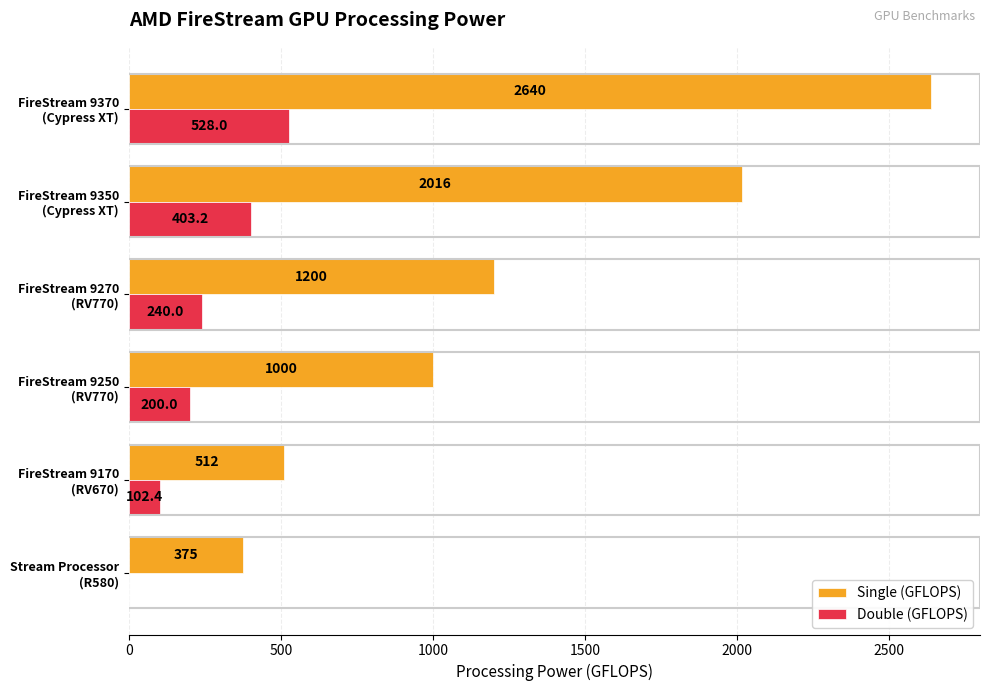

How many positive values does the Double (GFLOPS) series have?

5